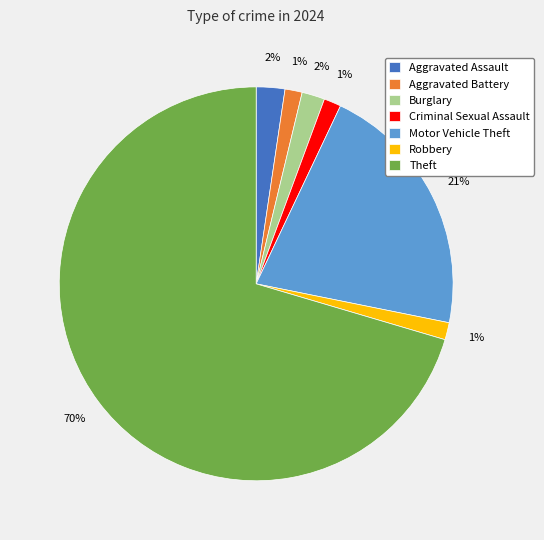

To the nearest percent, what is the difference between the Aggravated Battery and Aggravated Assault slice percentages?

1%